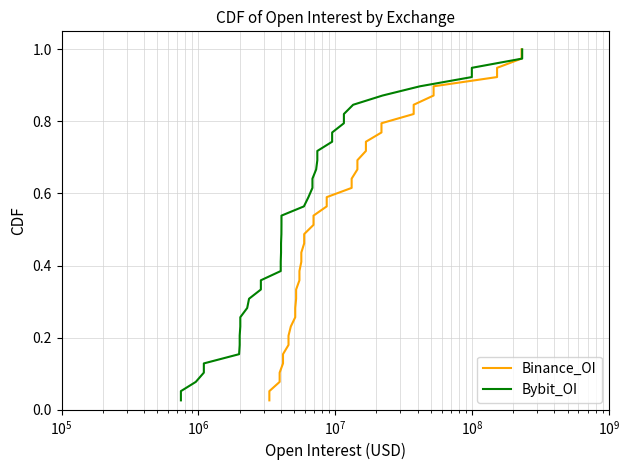

True or false: Bybit_OI has more than 2 points higher than both neighbors.

False